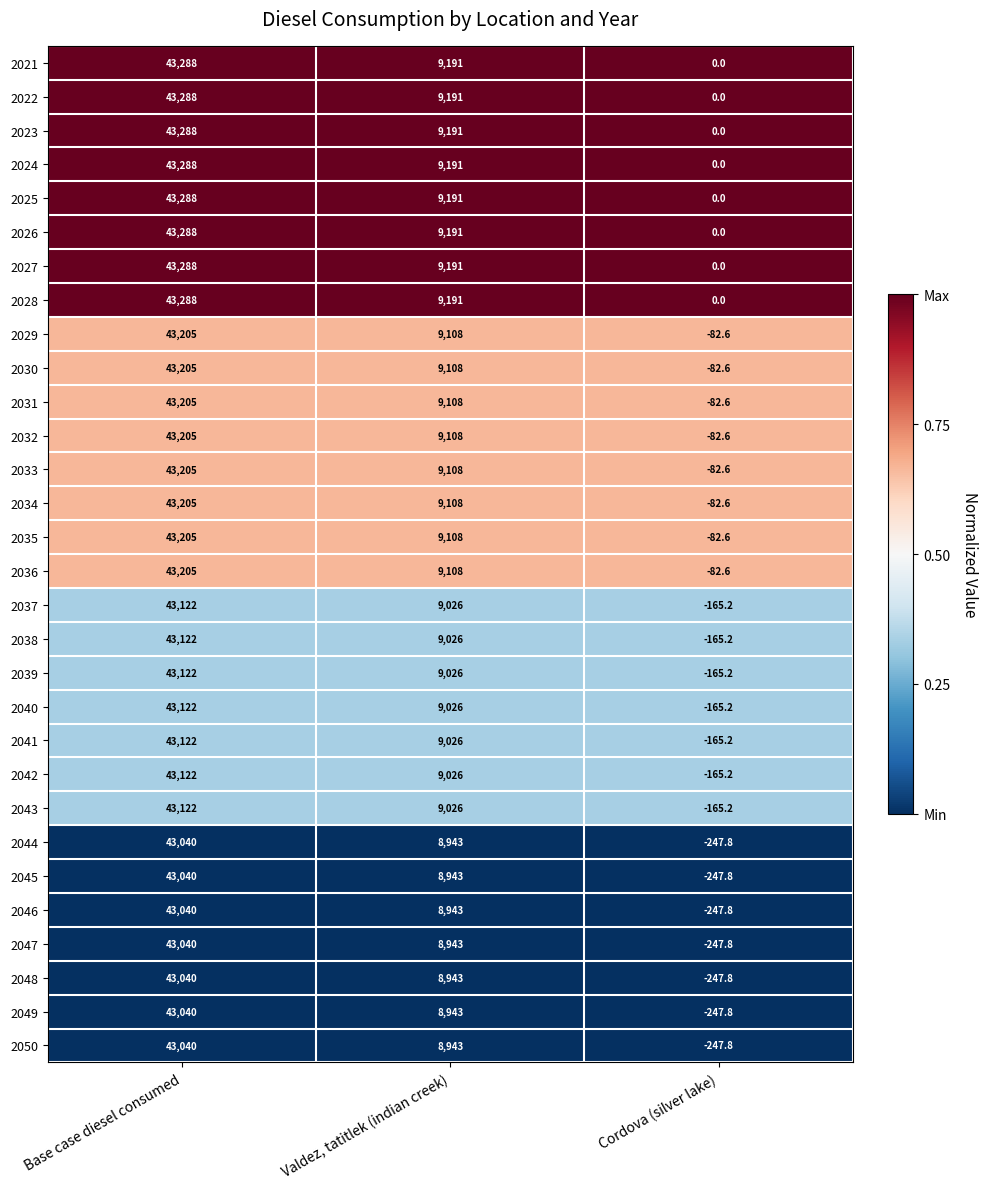

List the labels in order of 2047 value, smallest first.

Cordova (silver lake), Valdez, tatitlek (indian creek), Base case diesel consumed